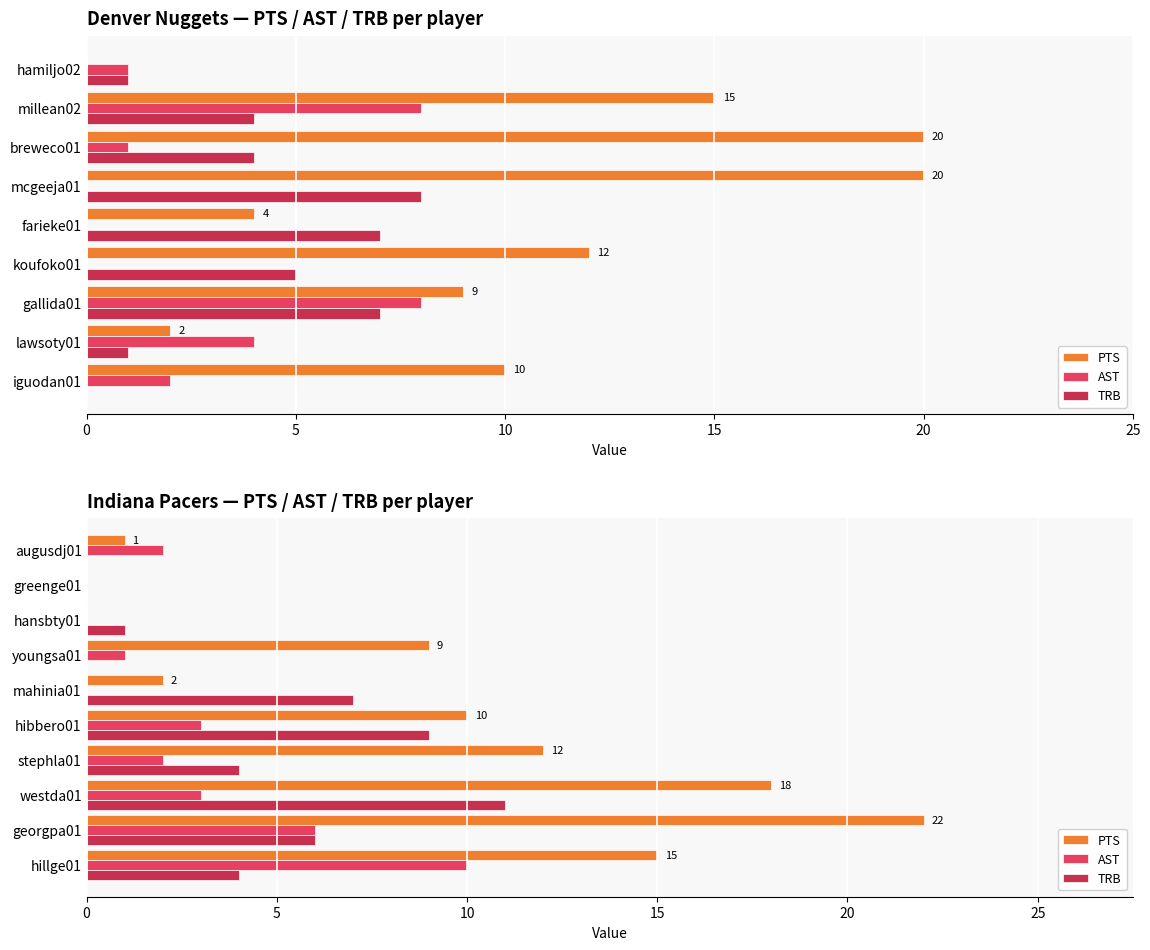

Is the value of PTS at greenge01 greater than the value of TRB at youngsa01?

No